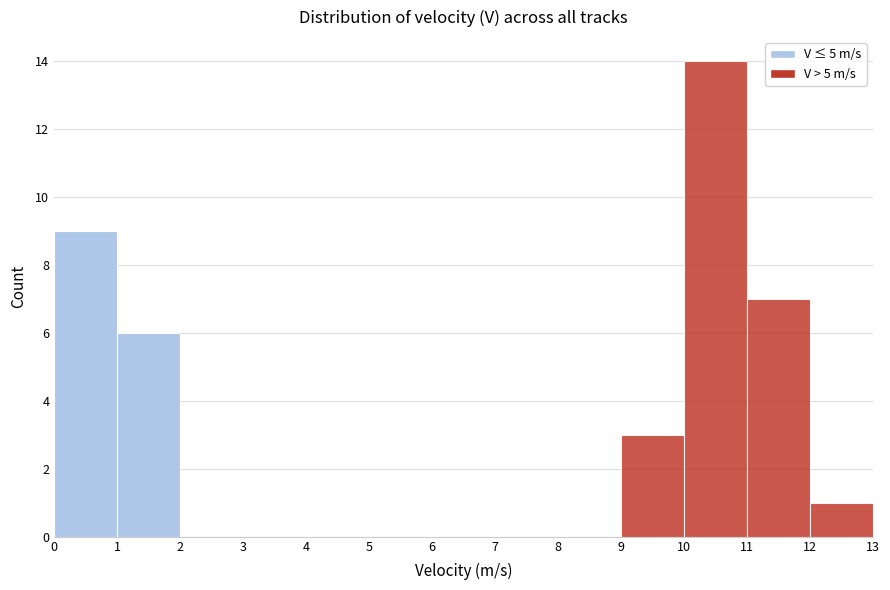

Which range on the x-axis has the tallest bar?

10 to 11